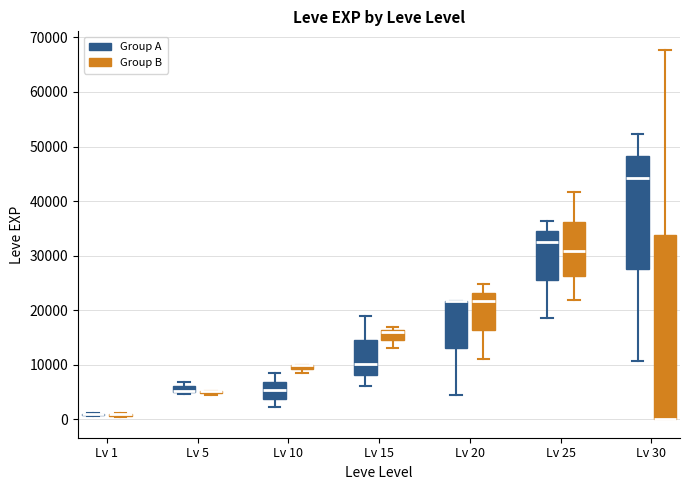

Where does the upper whisker of the box for Lv 30 (Group B) end on the y-axis? The values are not printed on the chart, so give them approximately, as read against the axis.

68000